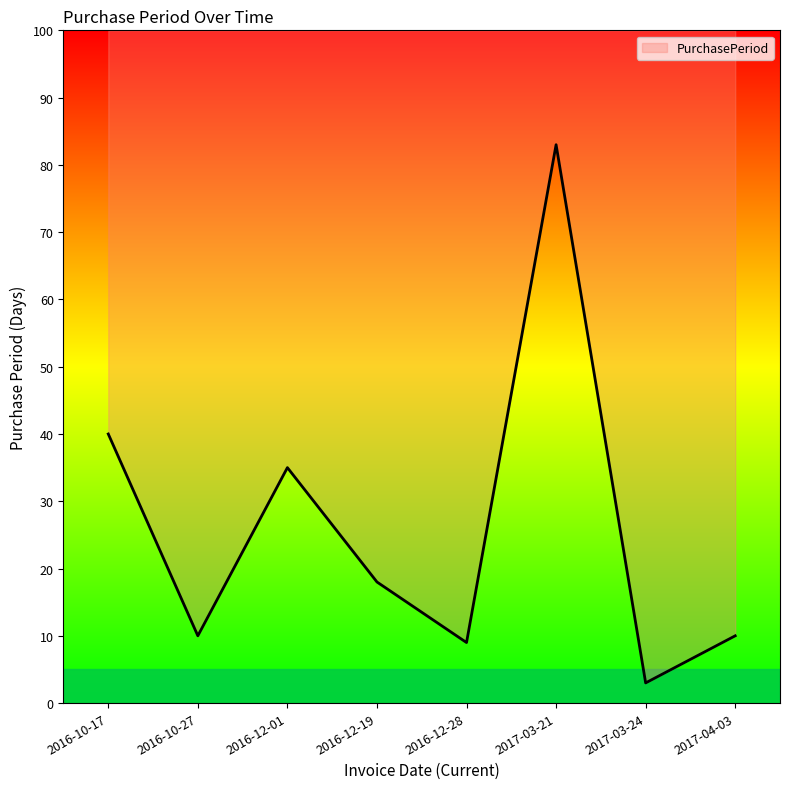

Rank the categories by value from lowest to highest.

2017-03-24, 2016-12-28, 2016-10-27, 2017-04-03, 2016-12-19, 2016-12-01, 2016-10-17, 2017-03-21